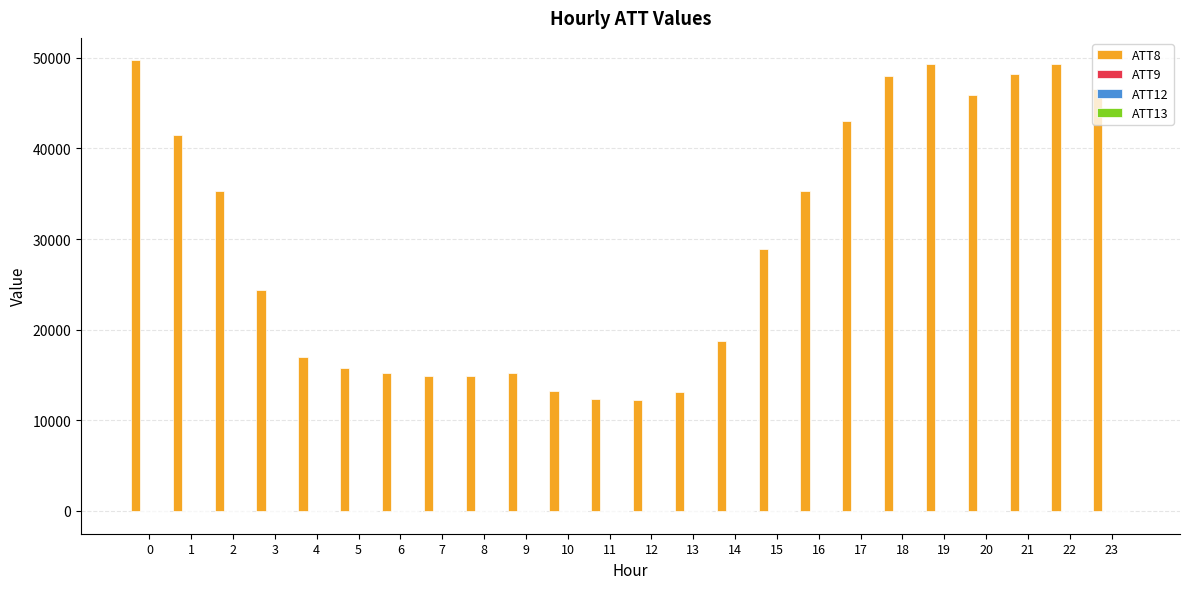

The value of ATT8 at 18 is 48000.0. True or false?

True